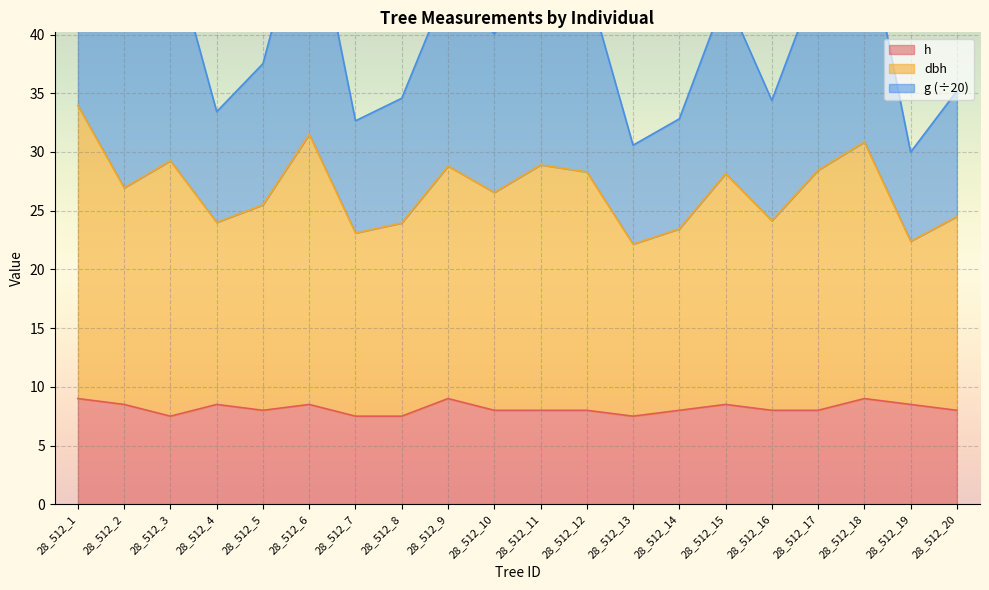

Is it true that h equals 2.1 at 28_512_3?

False